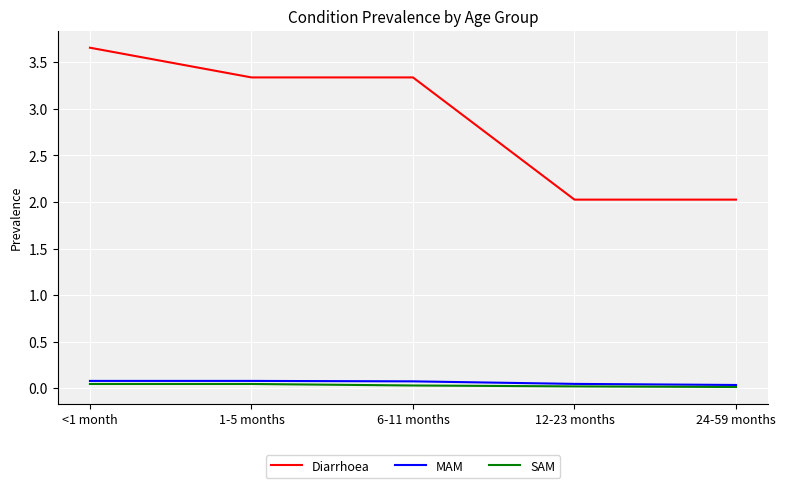

At how many categories does at least one series exceed 2?

5